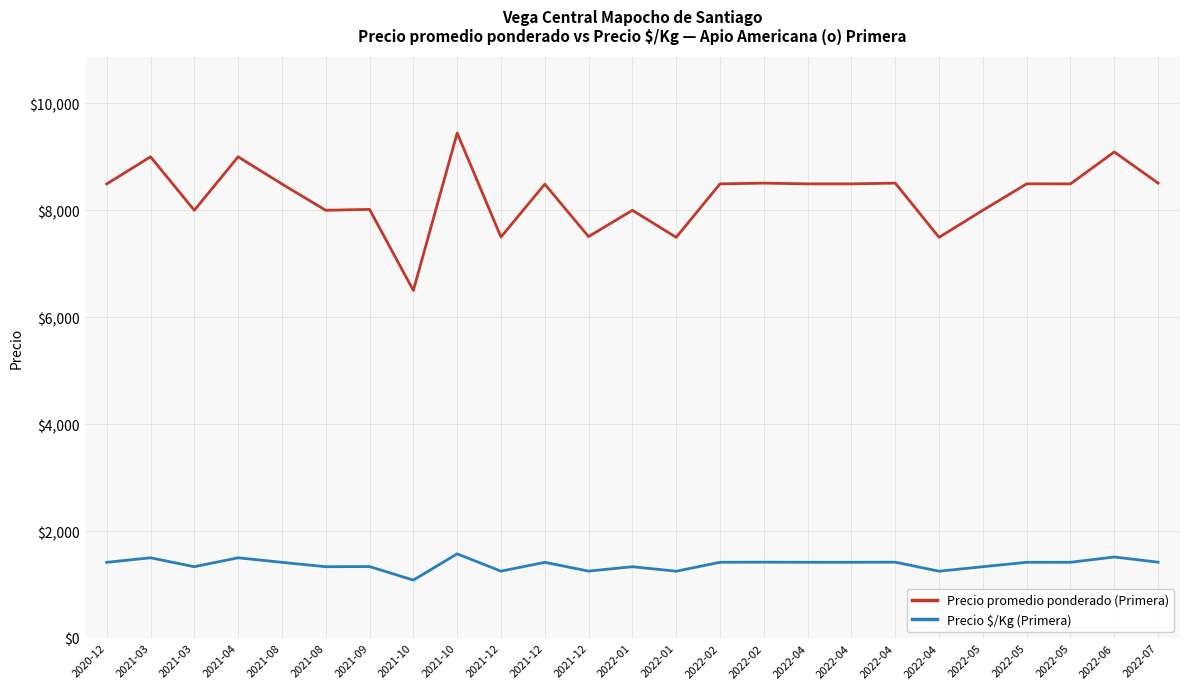

Count the number of data series in this chart.

2